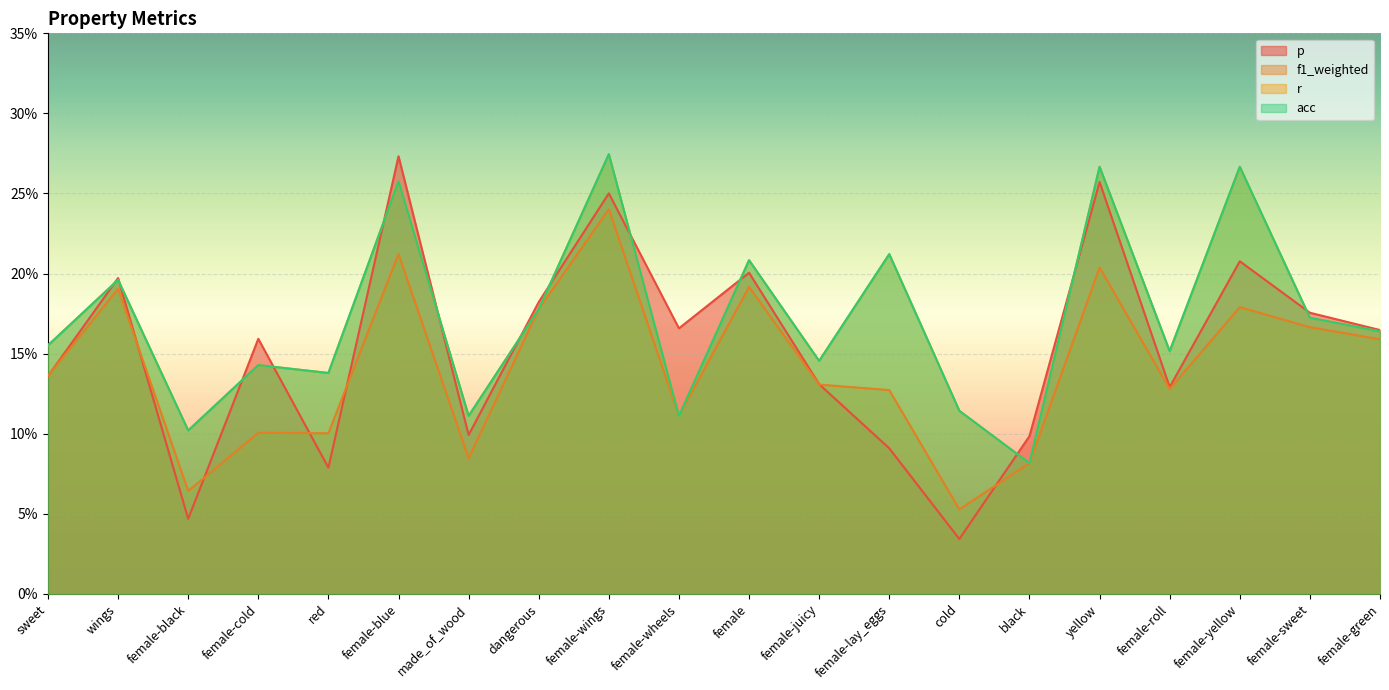

At which category does the chart reach its minimum across all series?

cold